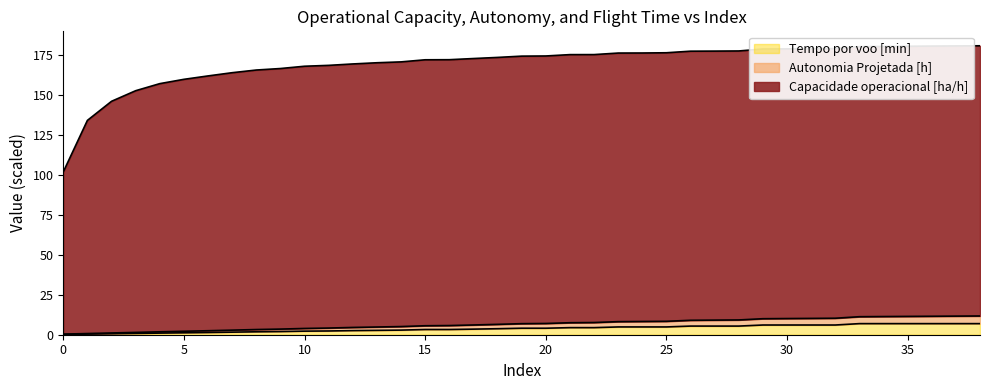

Reading left to right, list all the values displayed in this chart.

Capacidade operacional [ha/h]: 0=102.0	1=134.2	2=146.2	3=152.8	4=157.2	5=159.9	6=162.1	7=164.1	8=165.8	9=166.7	10=168.1	11=168.7	12=169.6	13=170.3	14=170.9	15=172.2	16=172.2	17=173.0	18=173.7	19=174.5	20=174.6	21=175.4	22=175.4	23=176.4	24=176.4	25=176.6	26=177.6	27=177.6	28=177.7	29=178.9	30=179.0	31=179.1	32=179.2	33=180.4	34=180.5	35=180.7	36=180.8	37=180.9	38=181.0
Autonomia Projetada [h]: 0=0.4	1=0.7	2=1.1	3=1.5	4=1.8	5=2.2	6=2.5	7=2.9	8=3.2	9=3.5	10=3.9	11=4.2	12=4.6	13=4.8	14=5.1	15=5.6	16=5.7	17=6.1	18=6.5	19=6.9	20=7.0	21=7.5	22=7.6	23=8.2	24=8.3	25=8.4	26=9.0	27=9.1	28=9.3	29=10.0	30=10.1	31=10.2	32=10.3	33=11.3	34=11.4	35=11.5	36=11.6	37=11.7	38=11.7
Tempo por voo [min]: 0=0.2	1=0.4	2=0.6	3=0.8	4=1.0	5=1.2	6=1.4	7=1.6	8=1.8	9=2.0	10=2.2	11=2.3	12=2.6	13=2.7	14=2.9	15=3.3	16=3.3	17=3.5	18=3.8	19=4.1	20=4.1	21=4.4	22=4.4	23=4.9	24=4.9	25=4.9	26=5.4	27=5.4	28=5.4	29=6.1	30=6.1	31=6.1	32=6.1	33=6.9	34=6.9	35=6.9	36=6.9	37=6.9	38=6.9